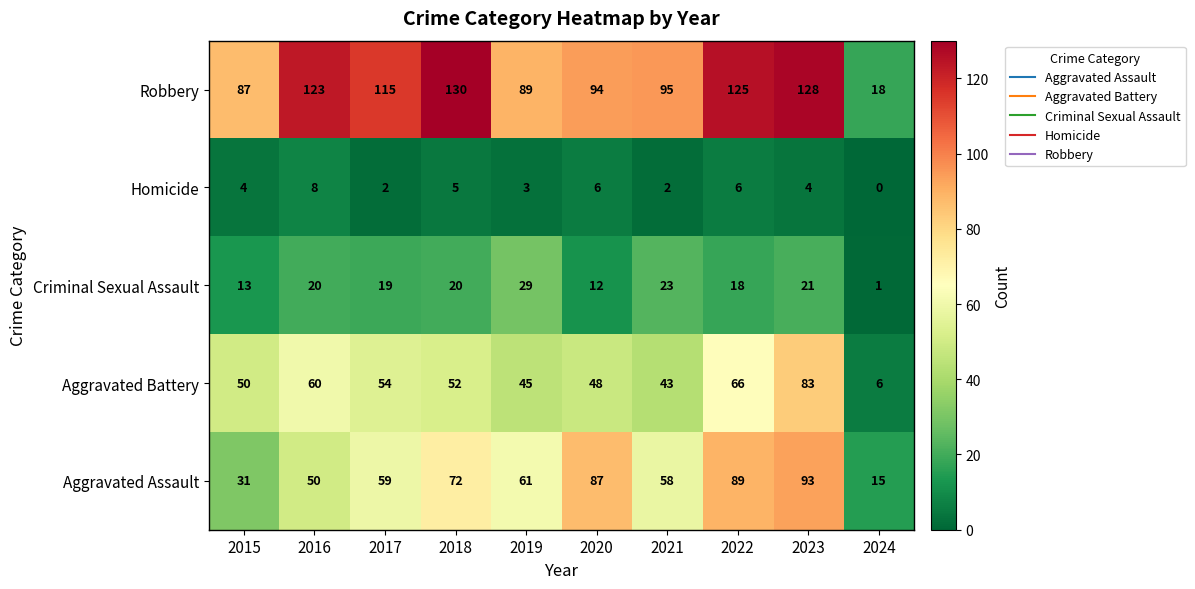

Between 2018 and 2024, which series saw the biggest shift?

Robbery